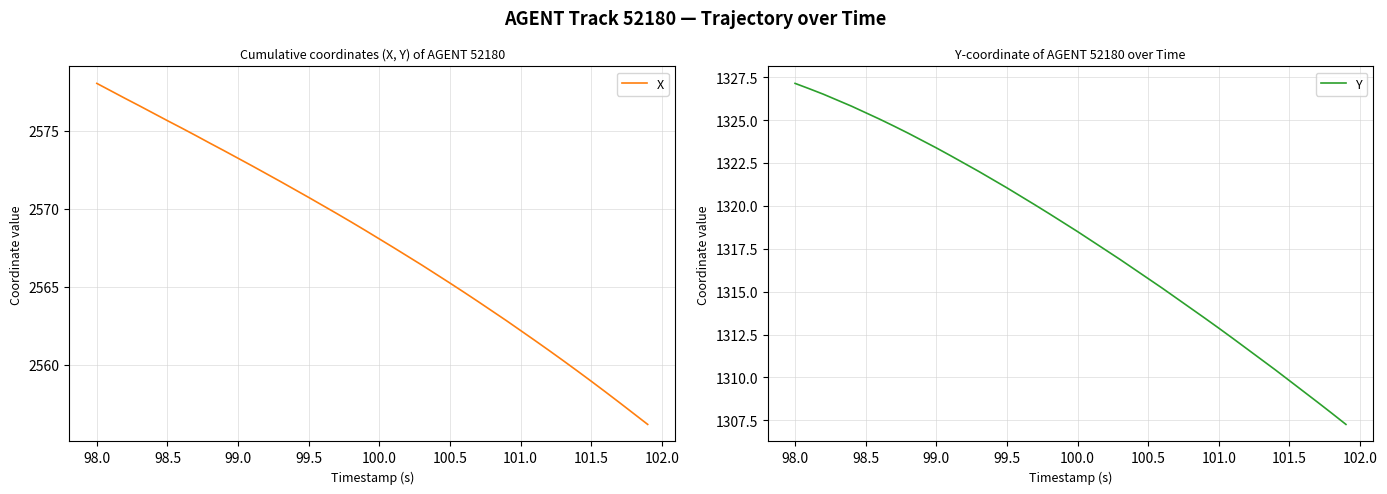

What is the highest value of the X series?

2578.0